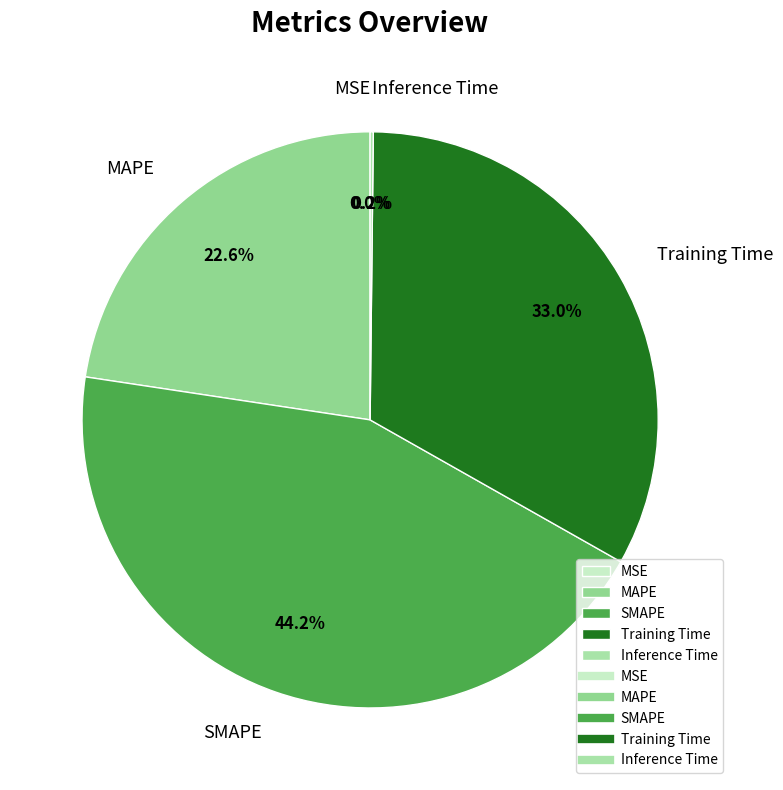

To the nearest percent, what percentage of the pie is Training Time?

33%